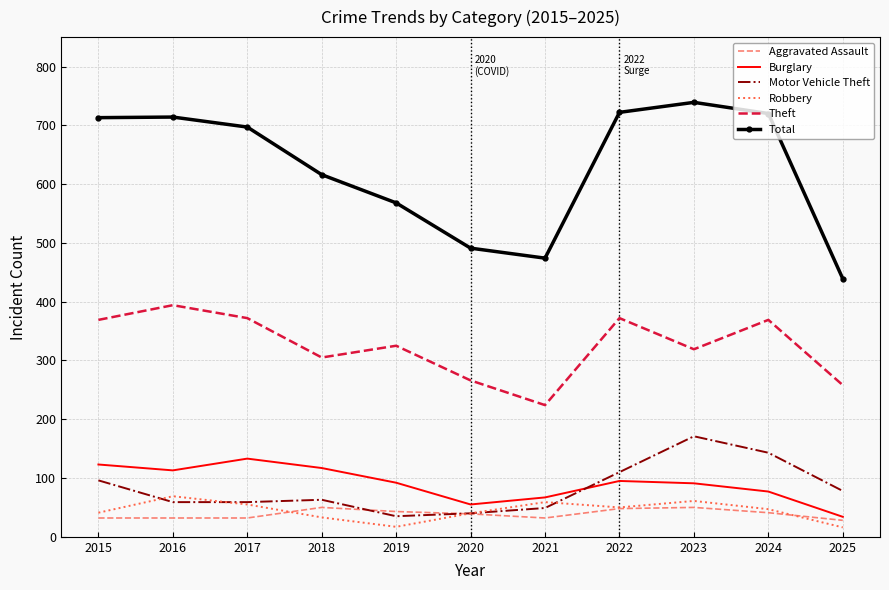

The Aggravated Assault series shows 22 at 2018. True or false?

False